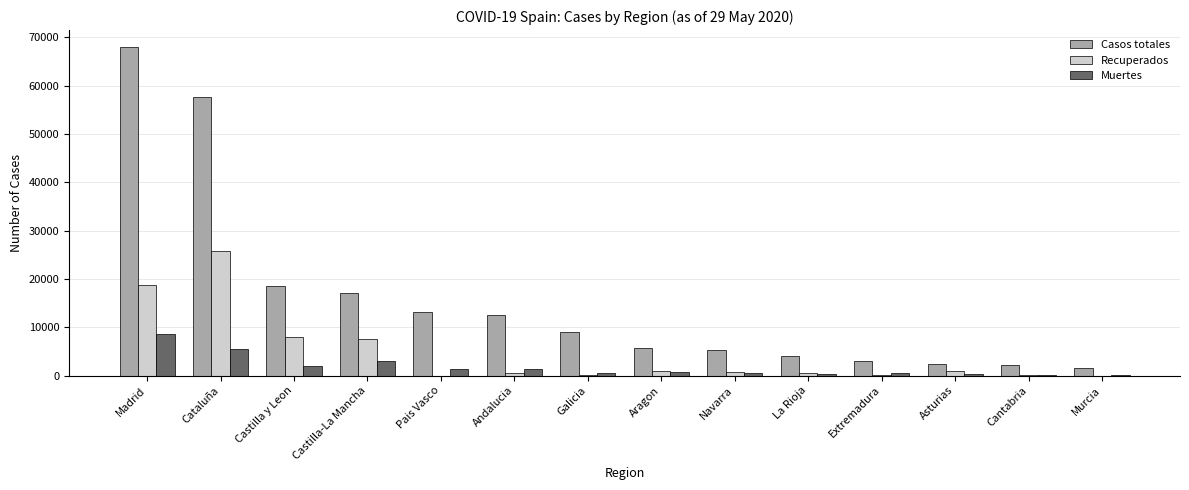

Is it true that Recuperados equals 18639 at Madrid?

True